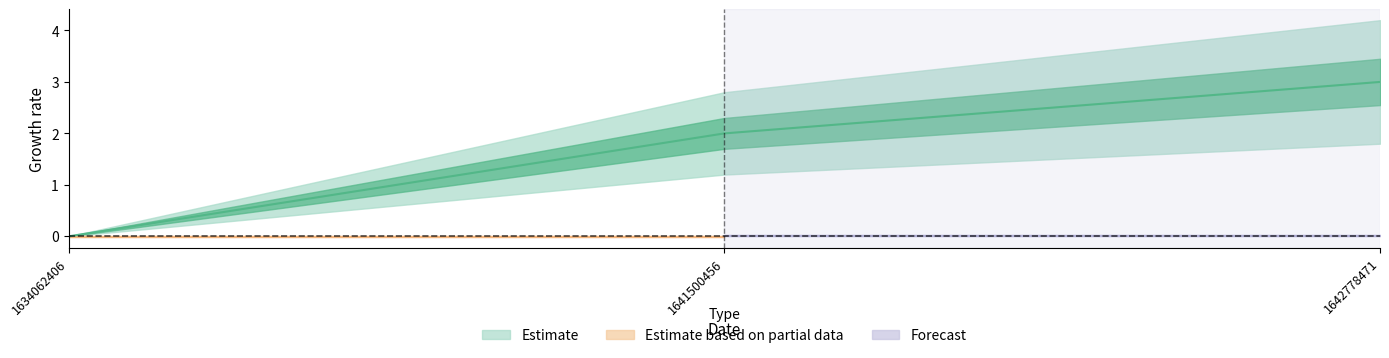

Which label corresponds to the largest value in the chart?

1642778471